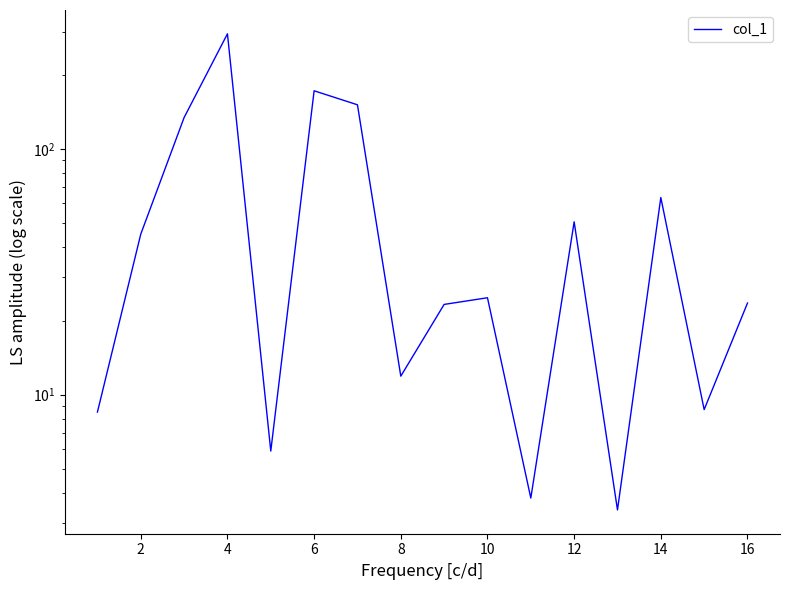

What is the maximum value shown in the chart?

293.8